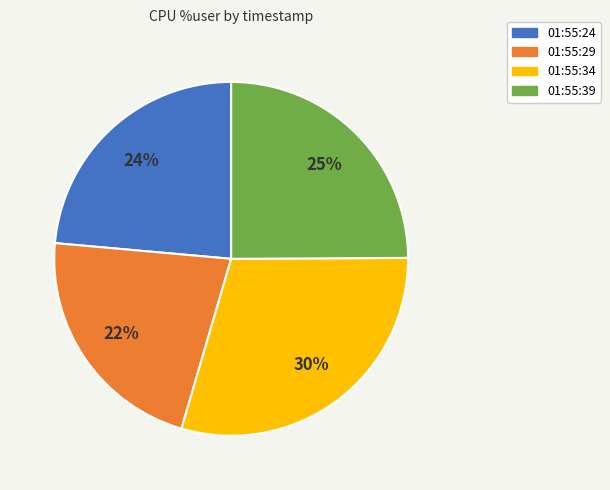

To the nearest percent, what is the difference between the 01:55:34 and 01:55:39 slice percentages?

5%